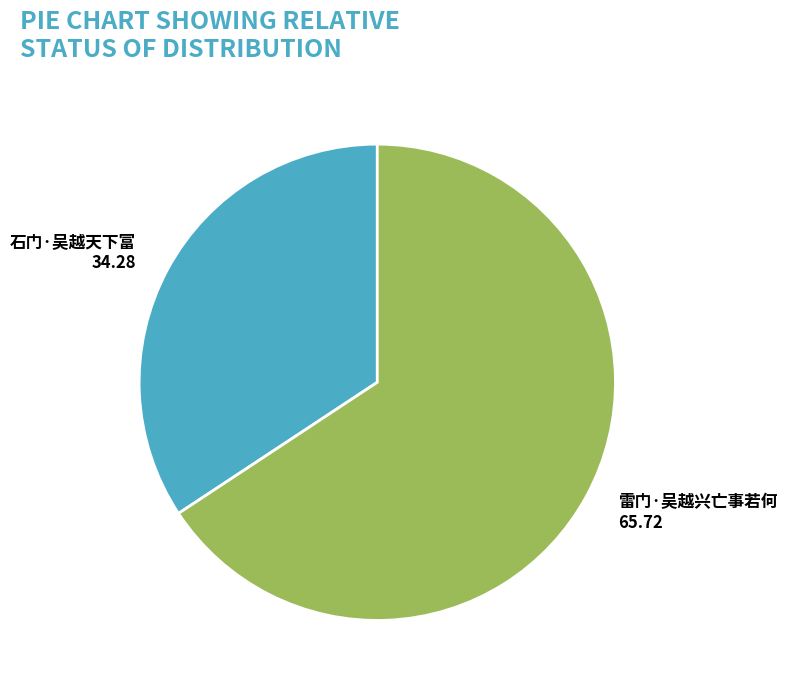

Count the number of slices in the pie.

2